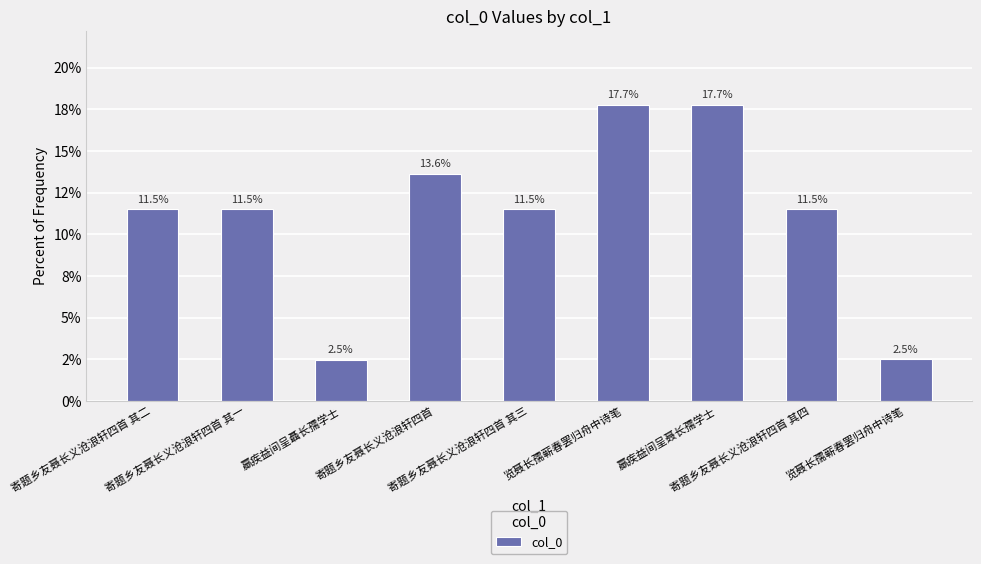

What is the maximum value shown in the chart?

17.7